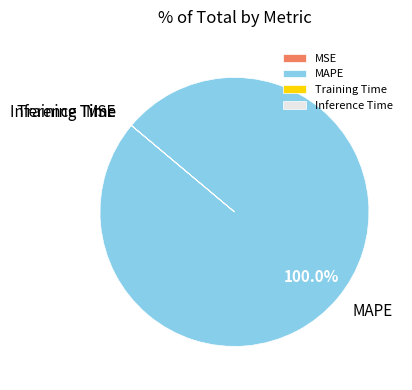

Which category accounts for the majority?

MAPE